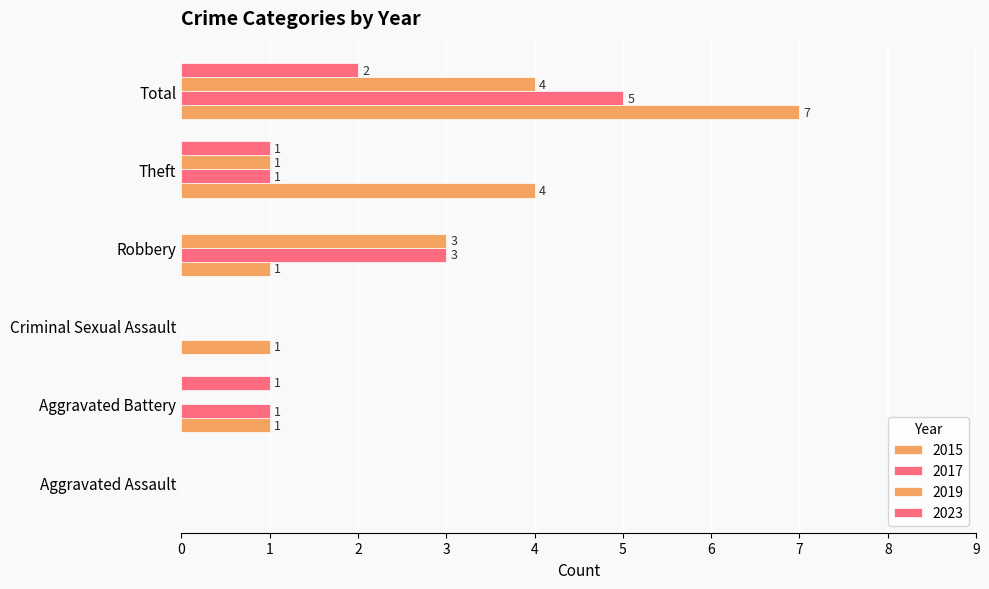

At which label does 2017 reach its minimum?

Aggravated Assault